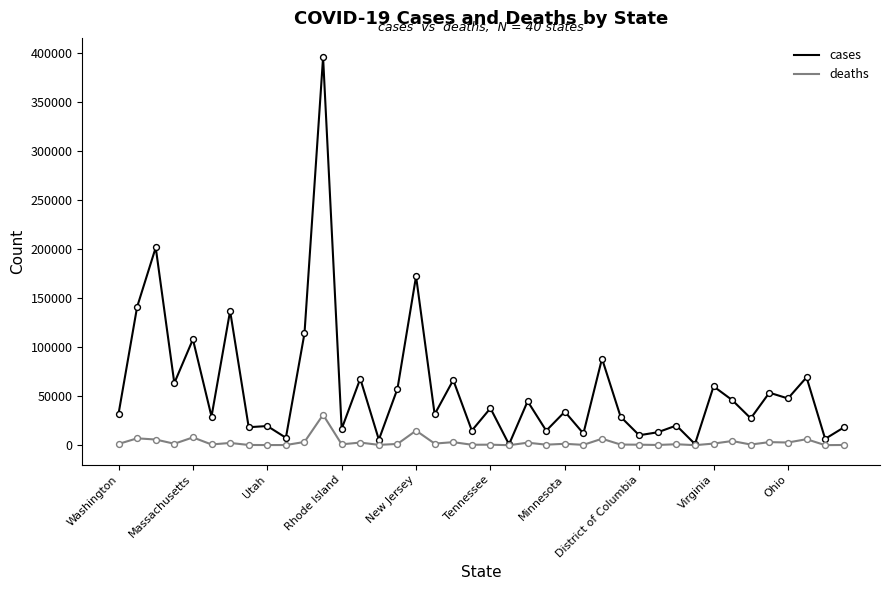

Which series has the largest total across all categories?

cases